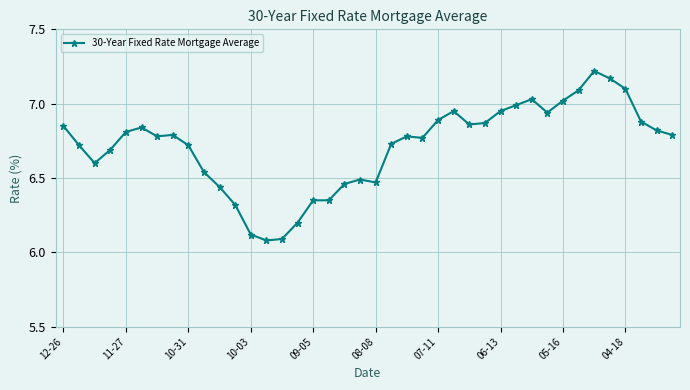

What is the difference between the maximum and minimum values?

1.1